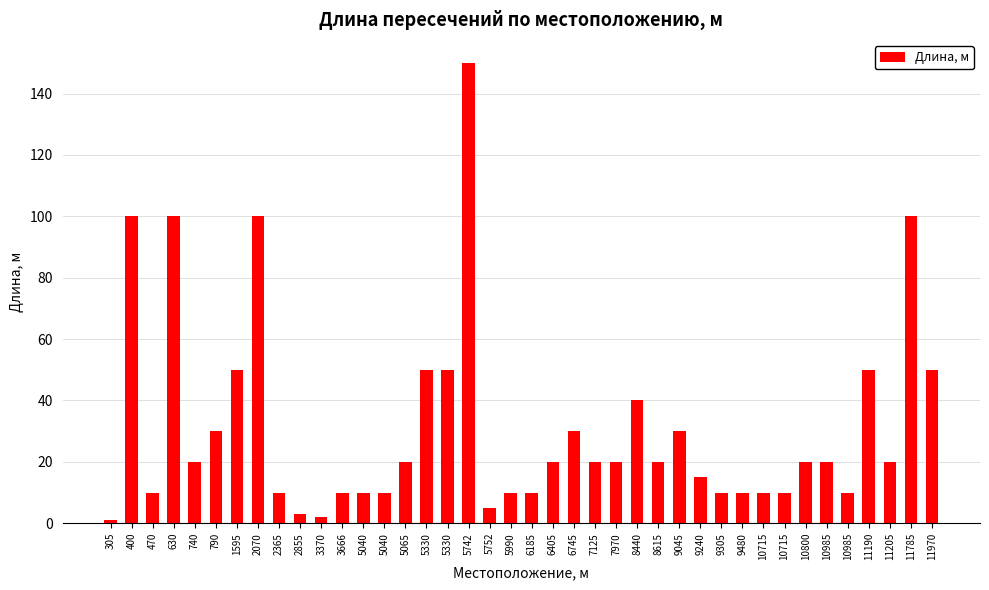

Count the number of categories in the chart.

40